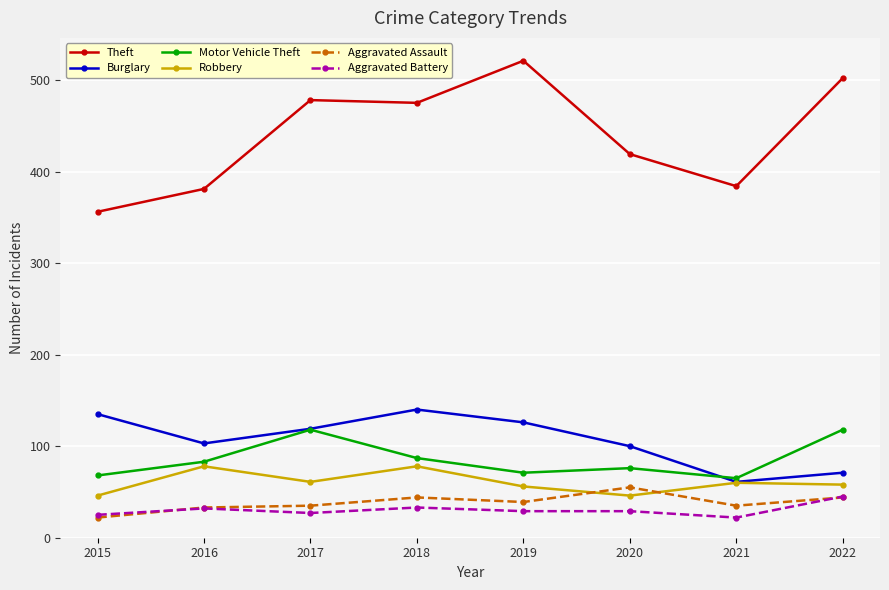

At which label is Theft closest to 438?

2020